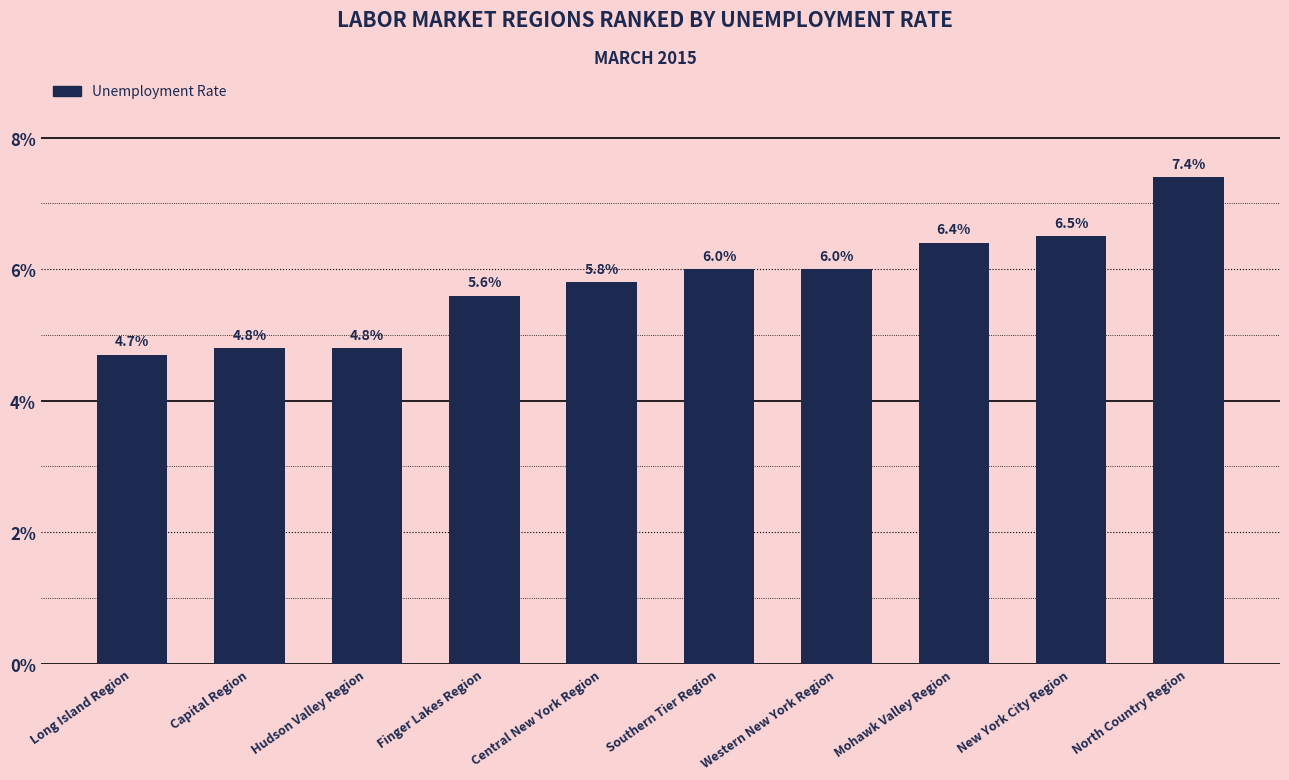

Is it true that the value at Capital Region is 4.8?

True